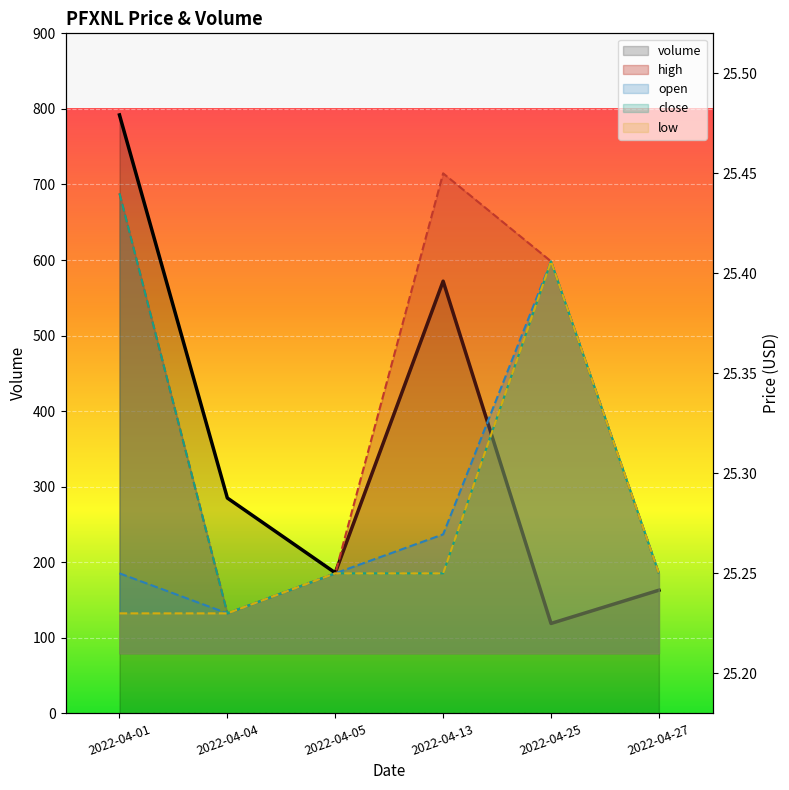

Which category has the lowest value across all series?

2022-04-04